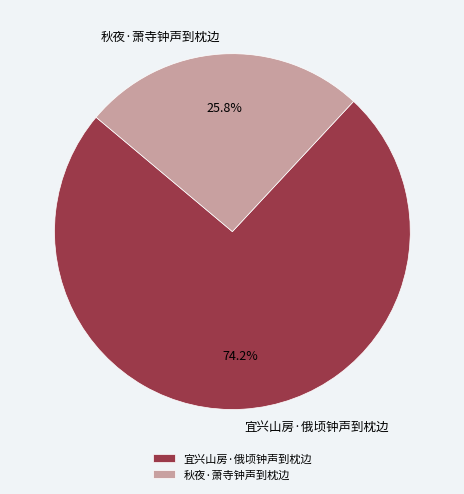

What is the largest slice in the pie chart?

宜兴山房·俄顷钟声到枕边